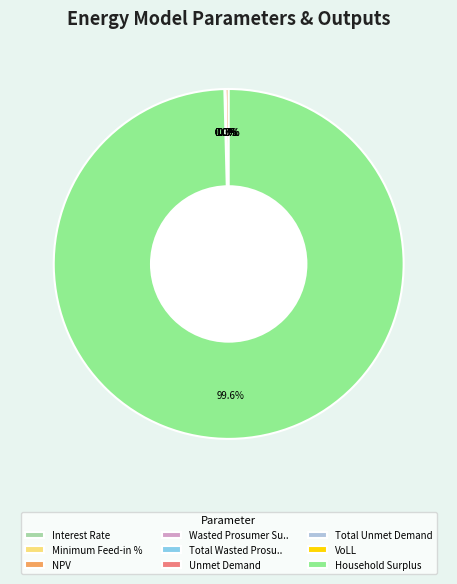

To the nearest percent, what is the average slice percentage?

11%